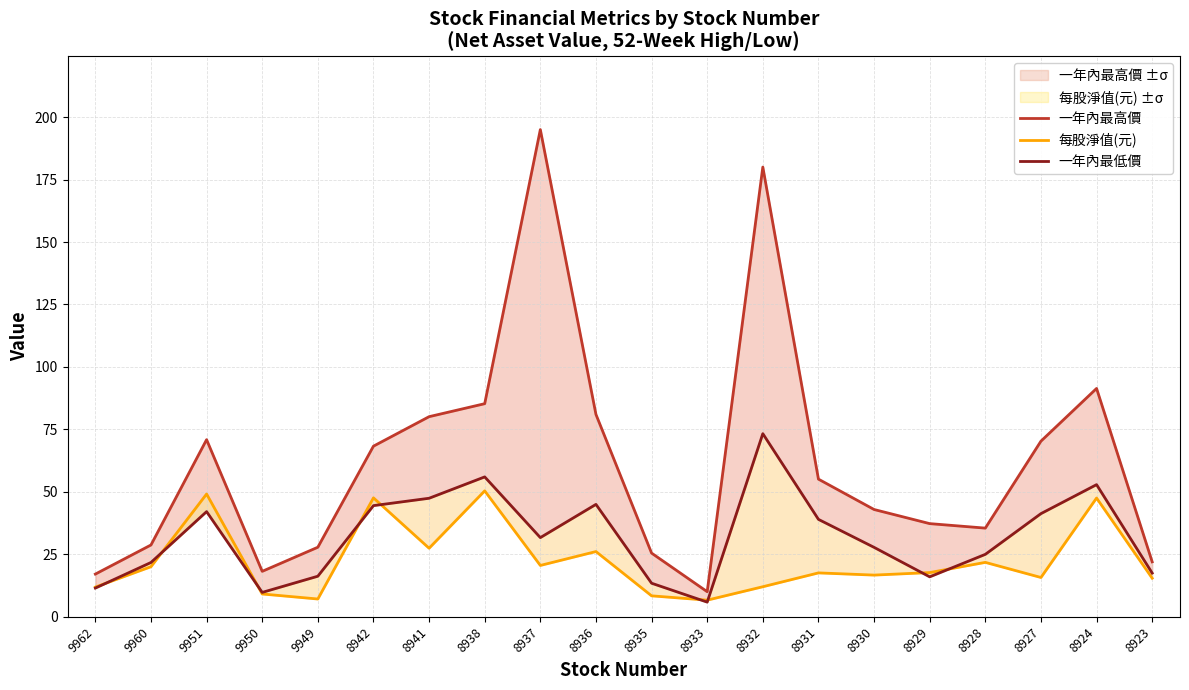

True or false: 一年內最高價 and 每股淨值(元) cross at least once.

False